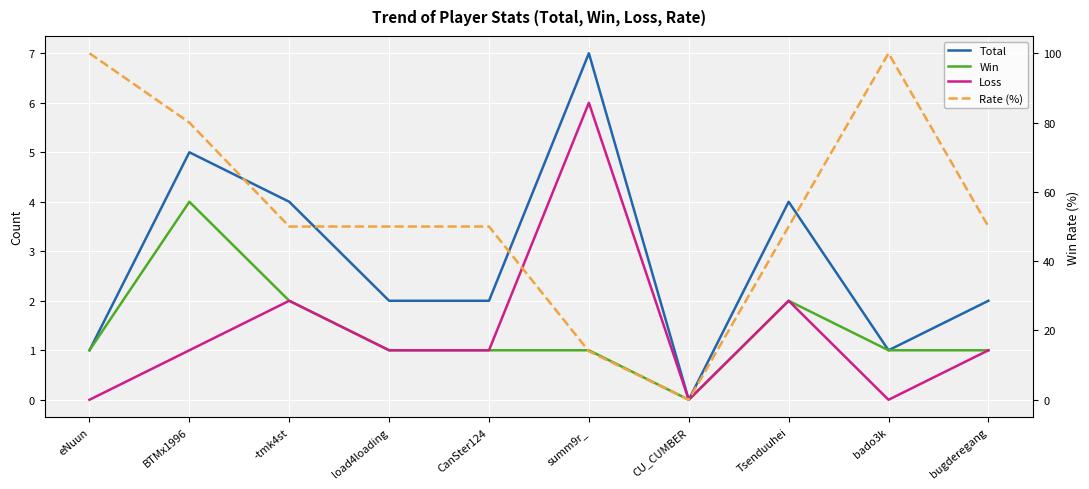

What is the spread (max minus min) of values at eNuun?

100